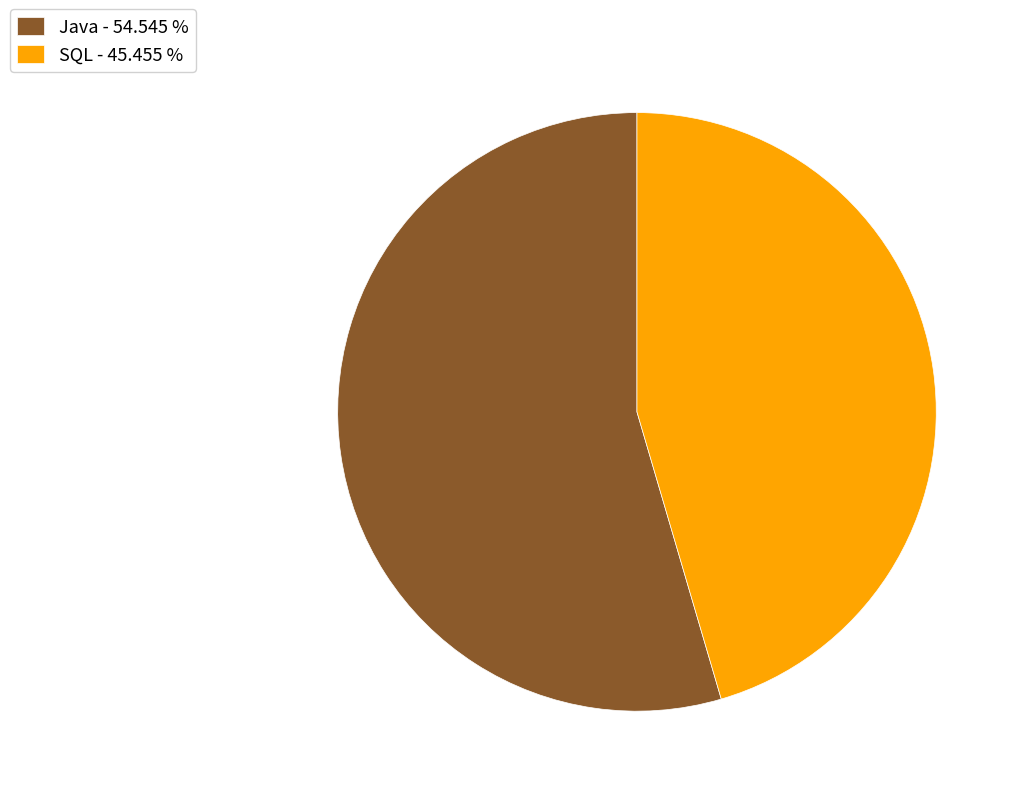

Which slice is the smallest?

SQL